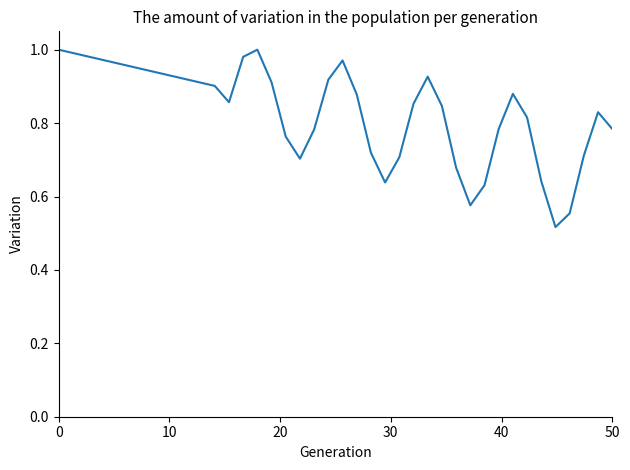

Does the chart display data point markers on the line(s)?

No